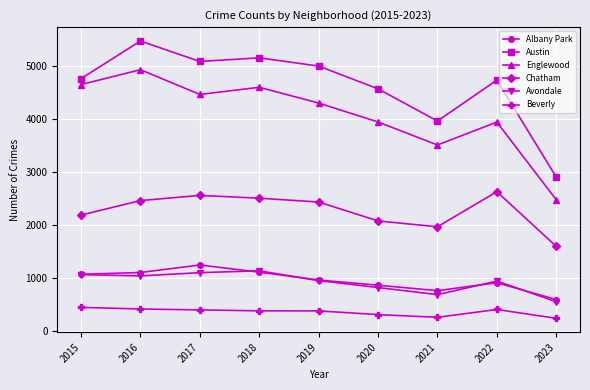

True or false: Albany Park has a value of 1110 at 2016.

True